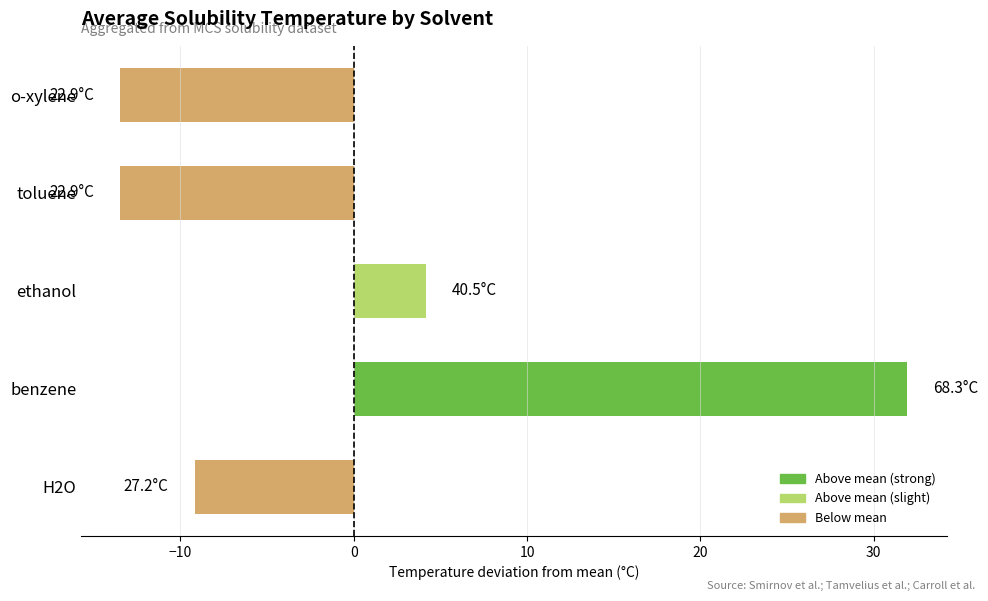

How many negative values are there?

3